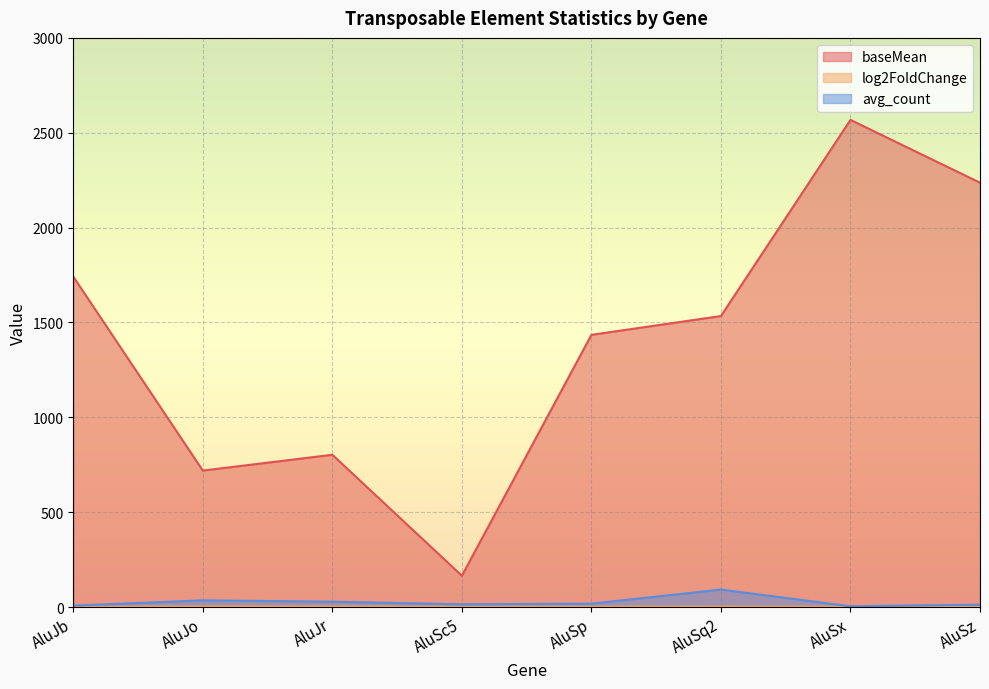

What is the lowest value of the log2FoldChange series?

1.1